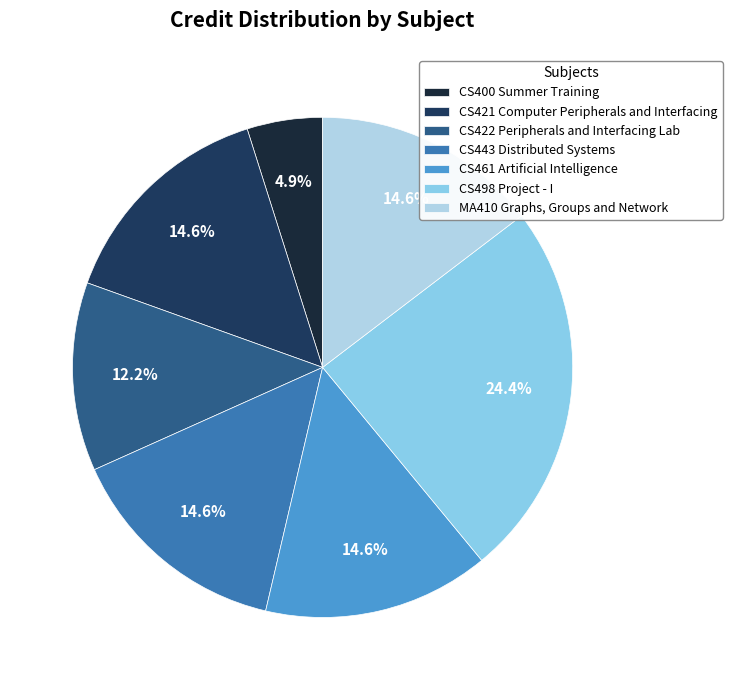

Combined, do CS498 Project - I and CS443 Distributed Systems account for over 50%?

No